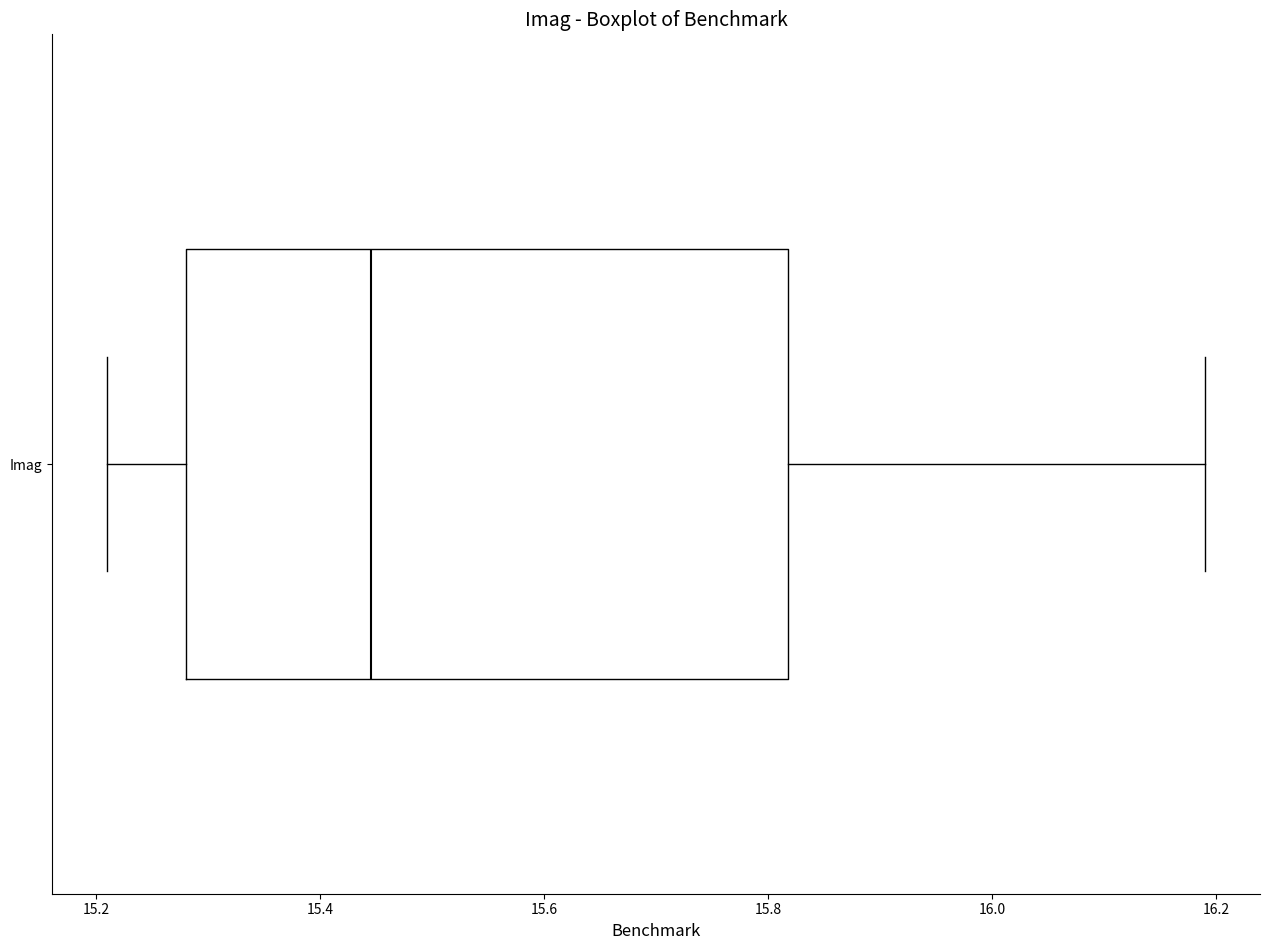

Read this box plot against the x-axis: the position of the median line, the range covered by the box, and the ends of both whiskers. The values are not printed on the chart, so give them approximately, as read against the axis.

median 15.44, box 15.28 to 15.82, whiskers 15.22 to 16.20